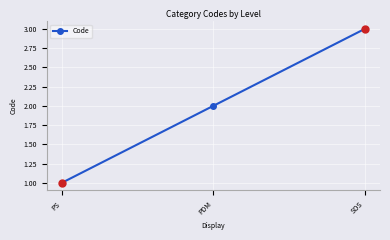

Rank the categories by value from highest to lowest.

SOS, PDM, PS